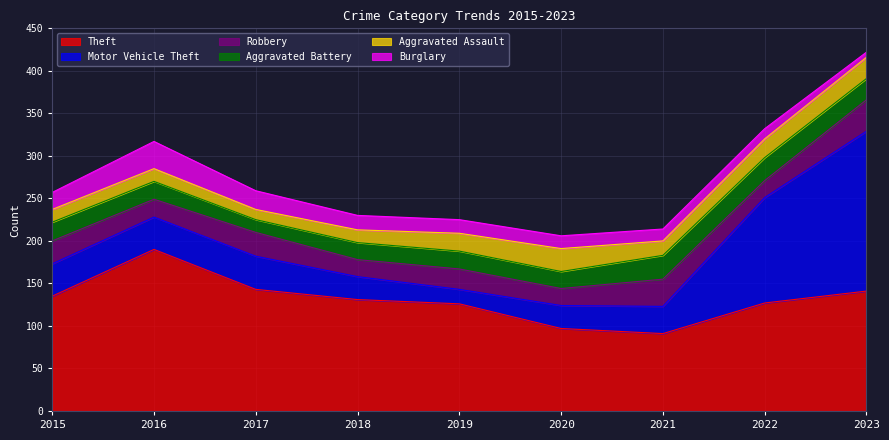

What is the value of the Theft point at the 6th from the left?

97